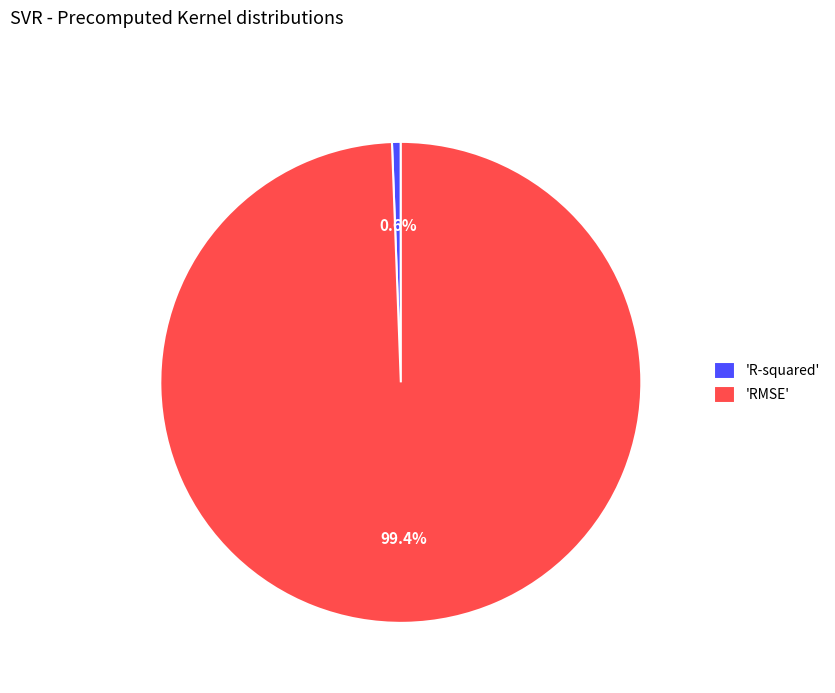

Rank the categories by value from lowest to highest.

'R-squared', 'RMSE'